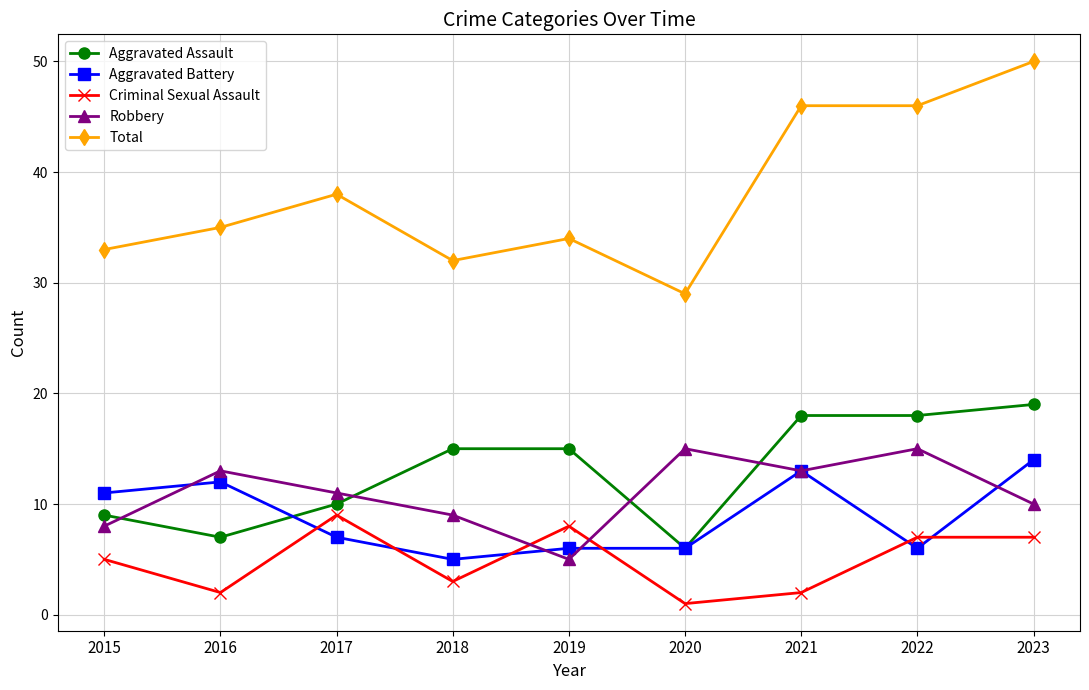

What is the total value across all series at 2018?

64